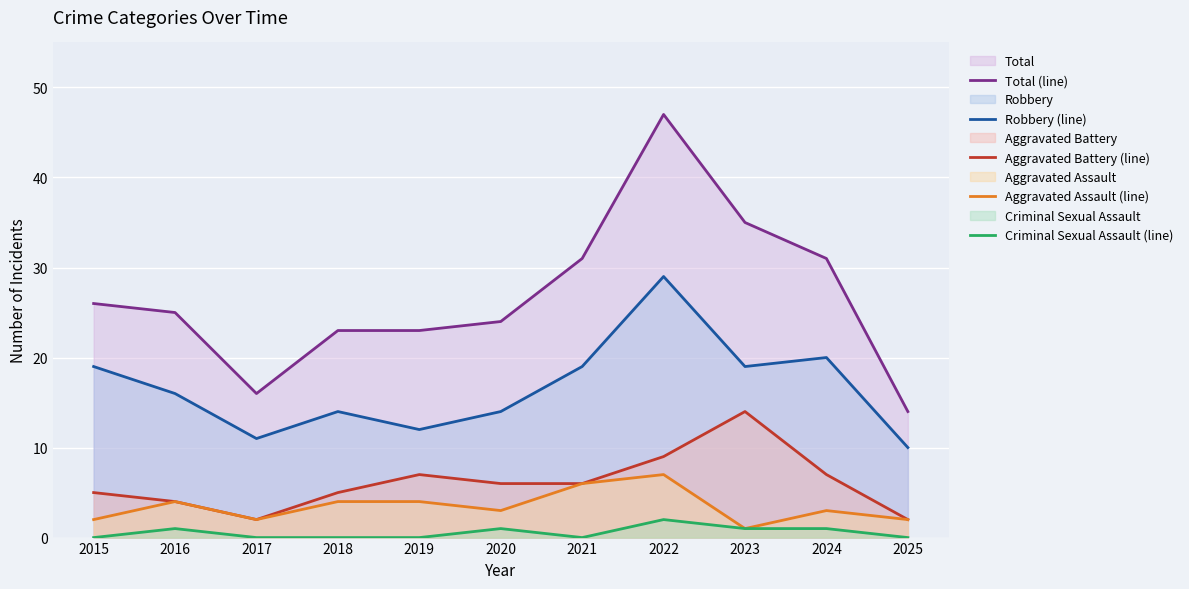

True or false: Aggravated Battery (line) and Robbery (line) cross at least once.

False